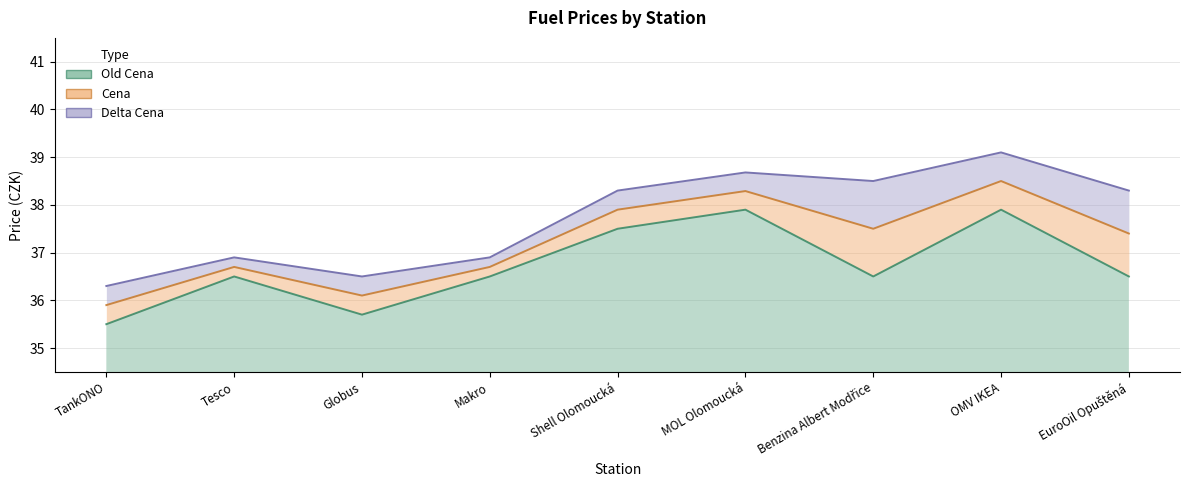

The value of Old Cena at Benzina Albert Modřice is 50.3. True or false?

False